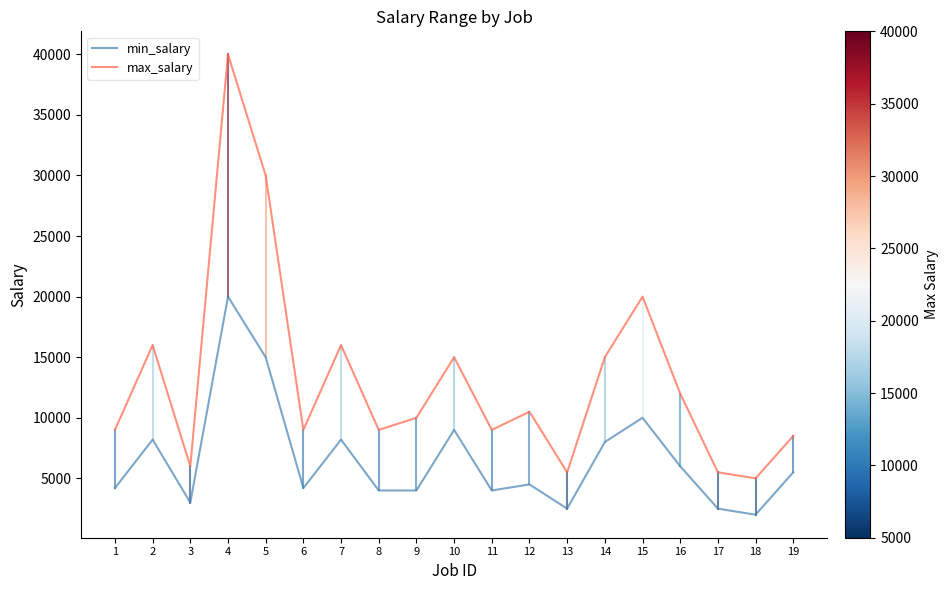

Where is the first local minimum for min_salary?

3